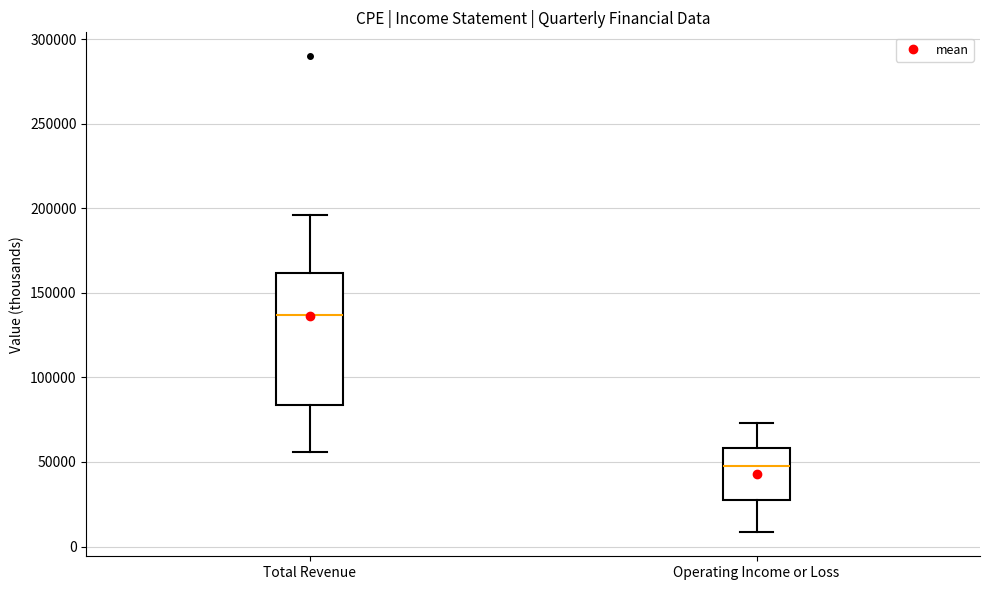

Which box has the lowest median line?

Operating Income or Loss